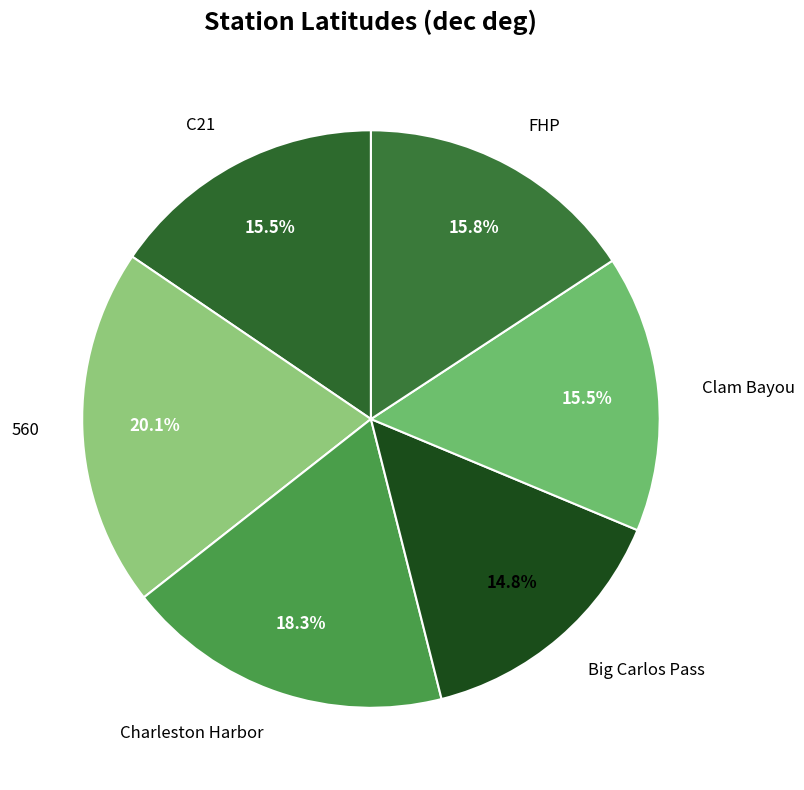

Does any single category account for the majority?

No